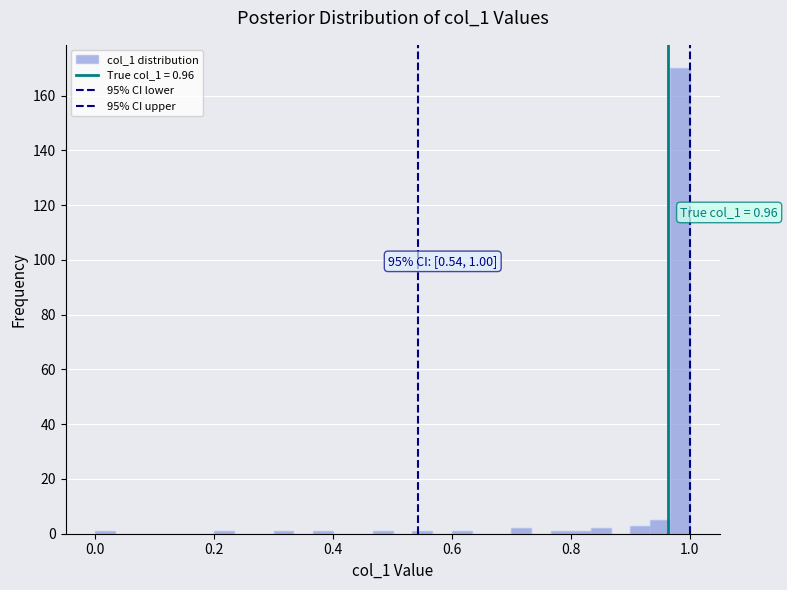

Around what value on the x-axis is the tallest bar? Give the approximate position of its centre, as read against the axis.

0.98